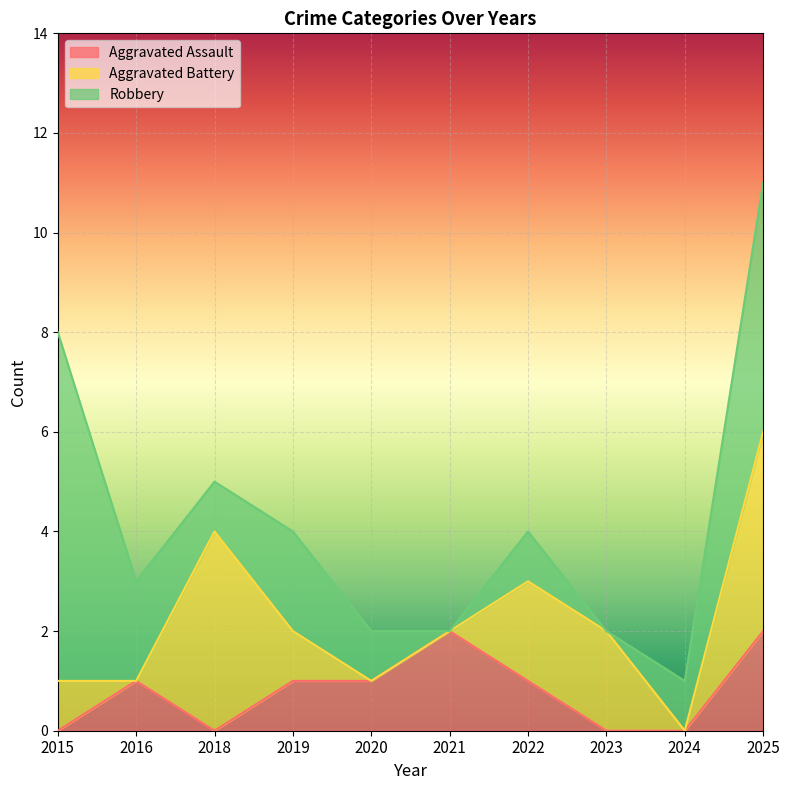

The value of Aggravated Battery at 2020 is -2. True or false?

False